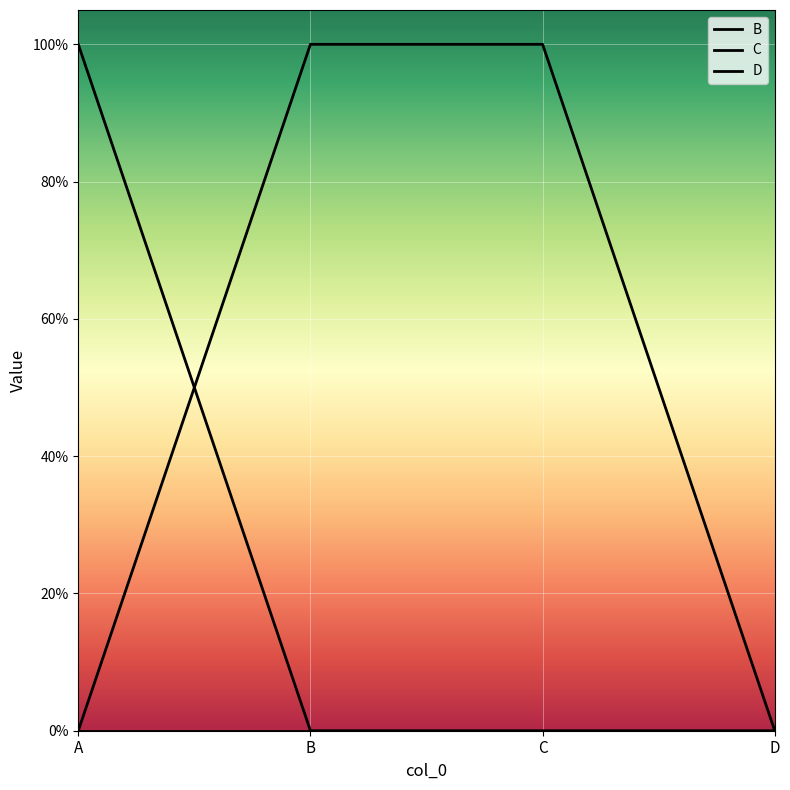

Does the chart display data point markers on the line(s)?

No